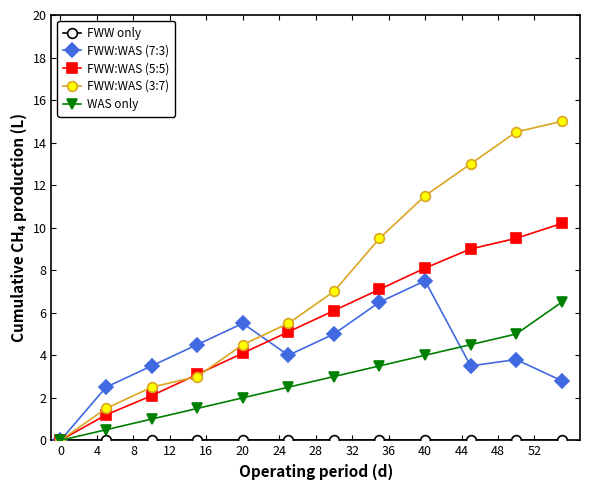

What is the maximum value shown in the chart?

15.0